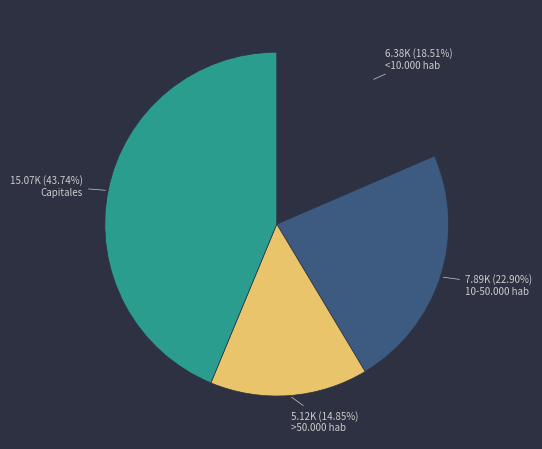

Is there a majority slice in this chart?

No